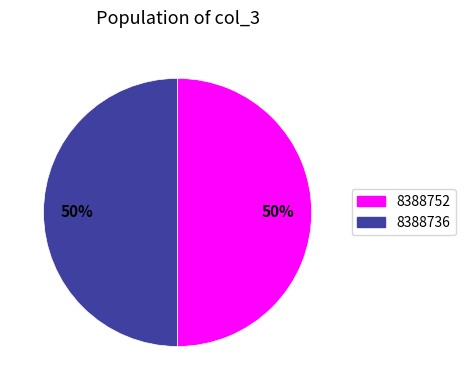

To the nearest percent, what is the combined percentage of 8388752 and 8388736?

100%